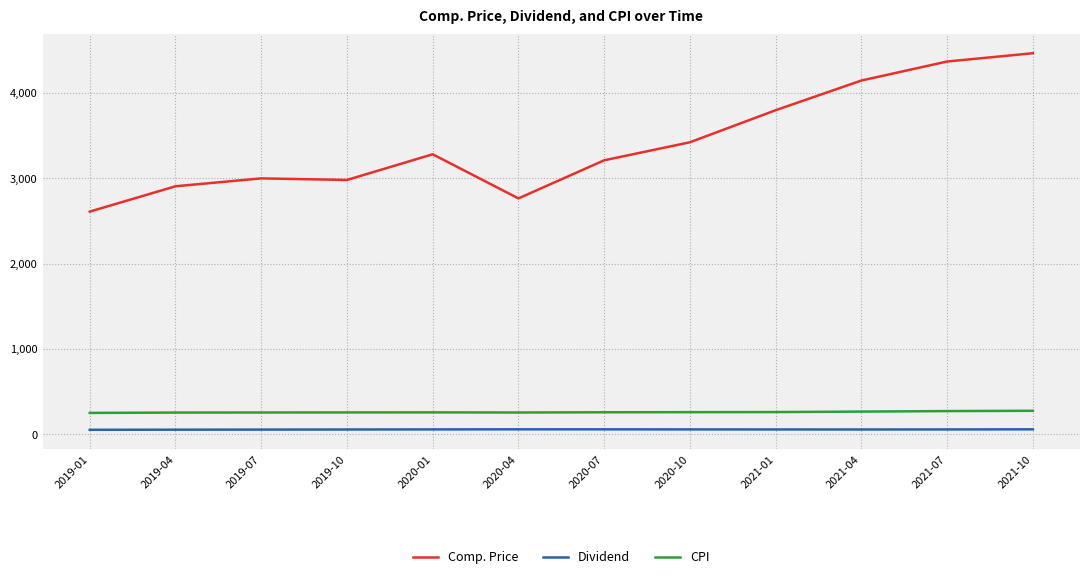

Where is Comp. Price nearest to the value 3534?

2020-10